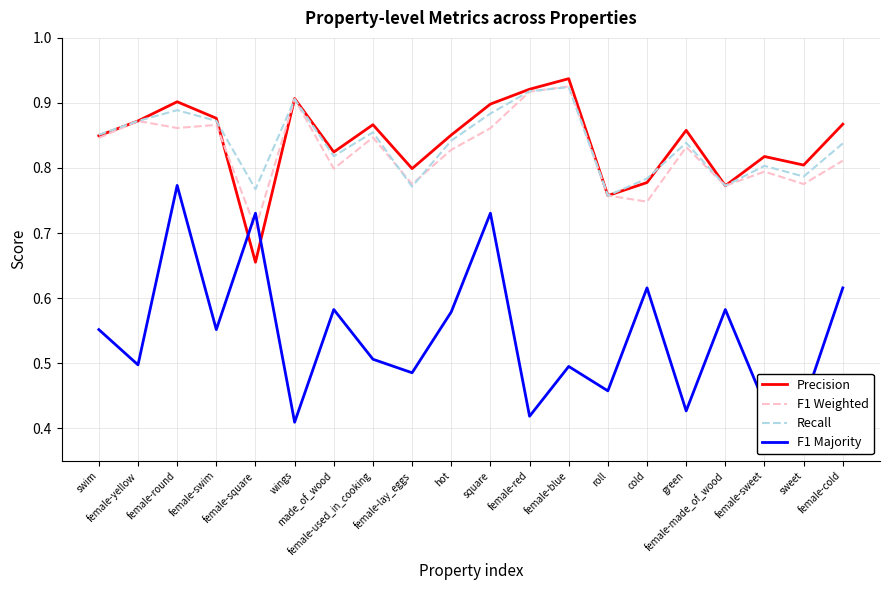

Which series has the widest spread of values?

F1 Majority